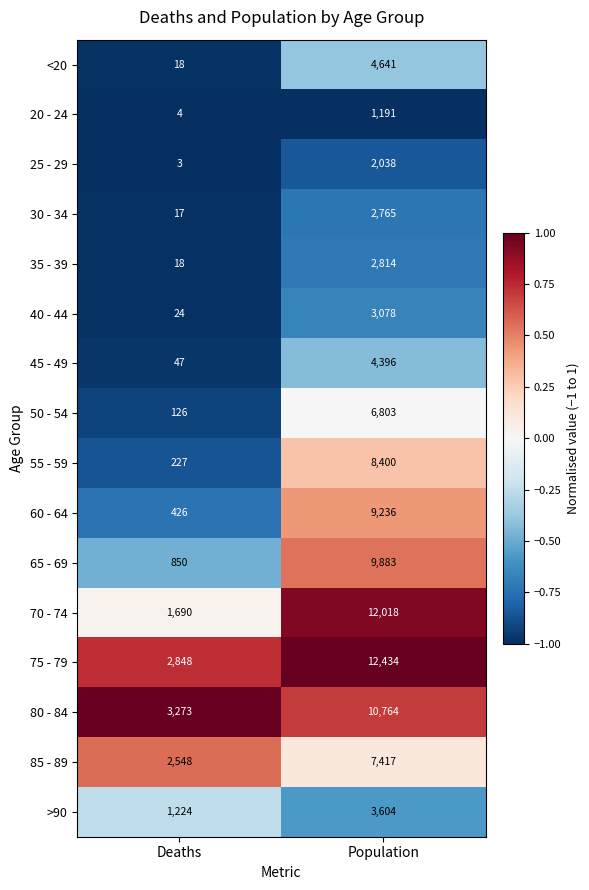

List the series in order of their peak value, lowest first.

20 - 24, 25 - 29, 30 - 34, 35 - 39, 40 - 44, >90, 45 - 49, <20, 50 - 54, 85 - 89, 55 - 59, 60 - 64, 65 - 69, 80 - 84, 70 - 74, 75 - 79